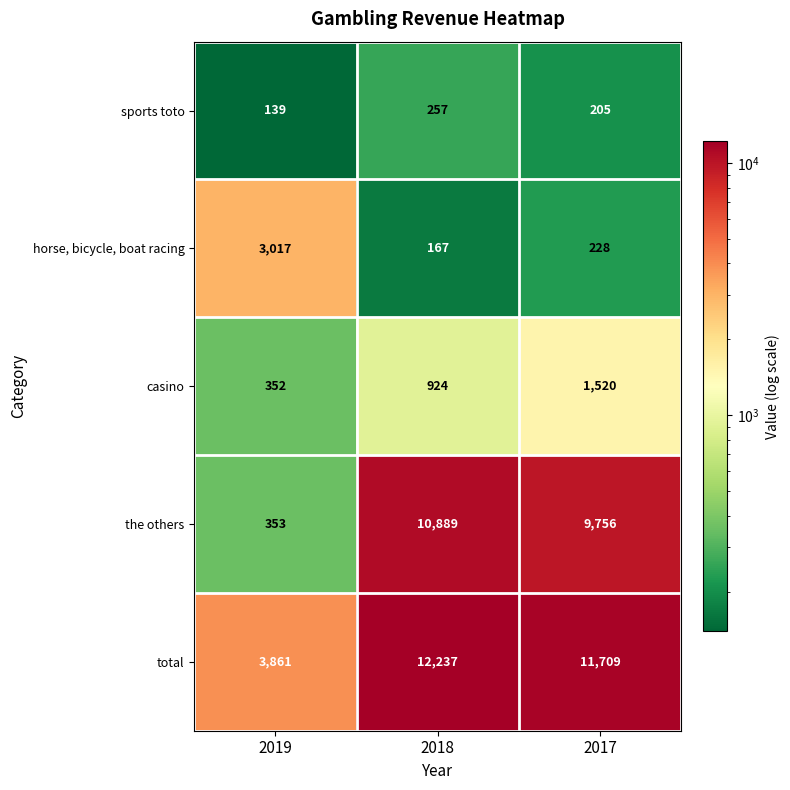

What is the average value of the horse, bicycle, boat racing series?

1137